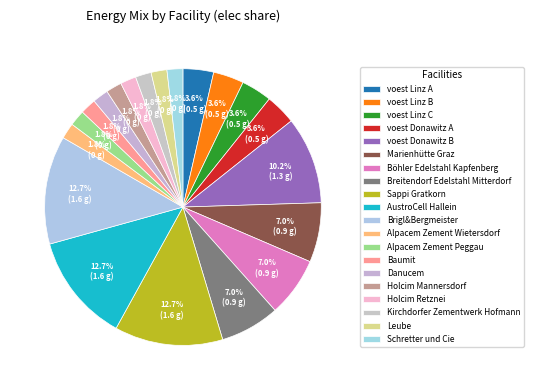

What percentage do Brigl&Bergmeister and Breitendorf Edelstahl Mitterdorf together represent?

19.6%